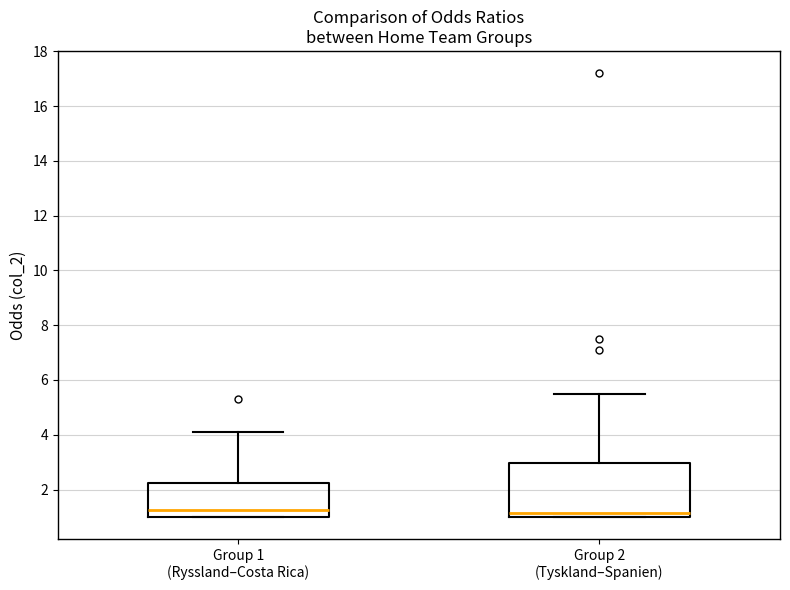

Which box is the tallest, from its lower edge to its upper edge?

Group 2 (Tyskland–Spanien)